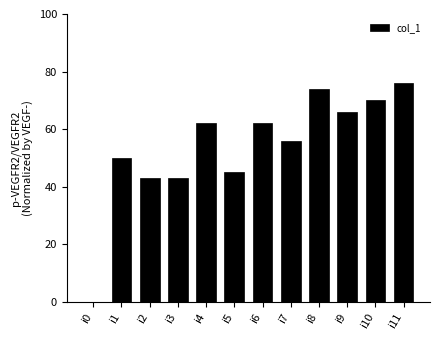

What is the greatest value displayed?

76